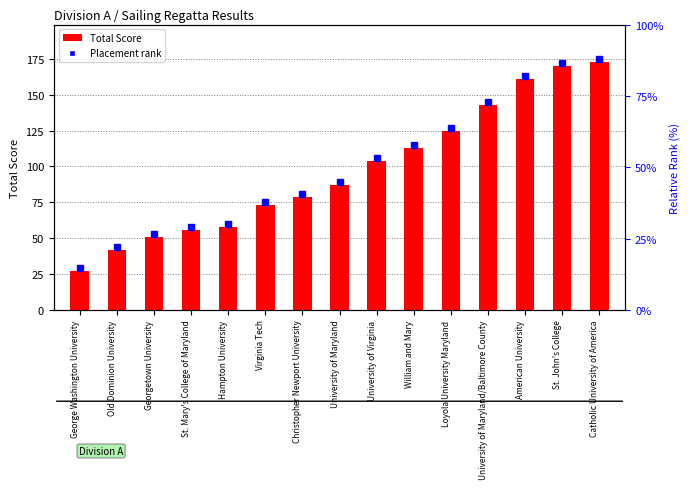

Reading left to right, what are all the values shown in this chart?

27	42	51	56	58	73	79	87	104	113	125	143	161	170	173